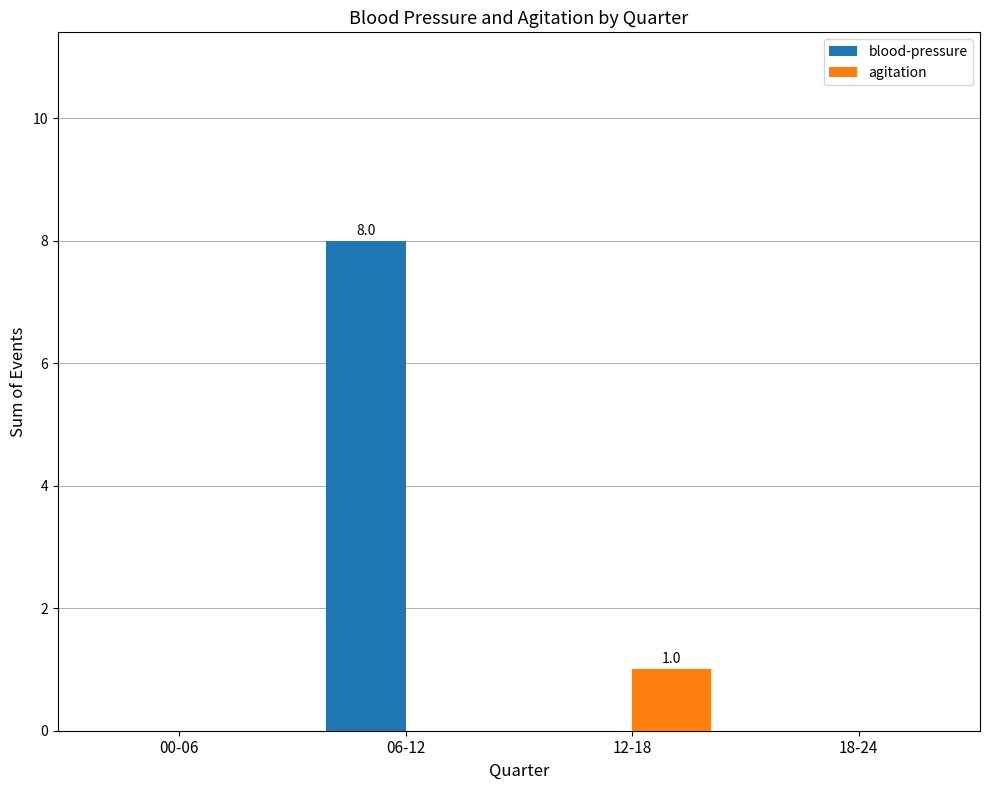

Between 06-12 and 12-18, which series saw the biggest shift?

blood-pressure